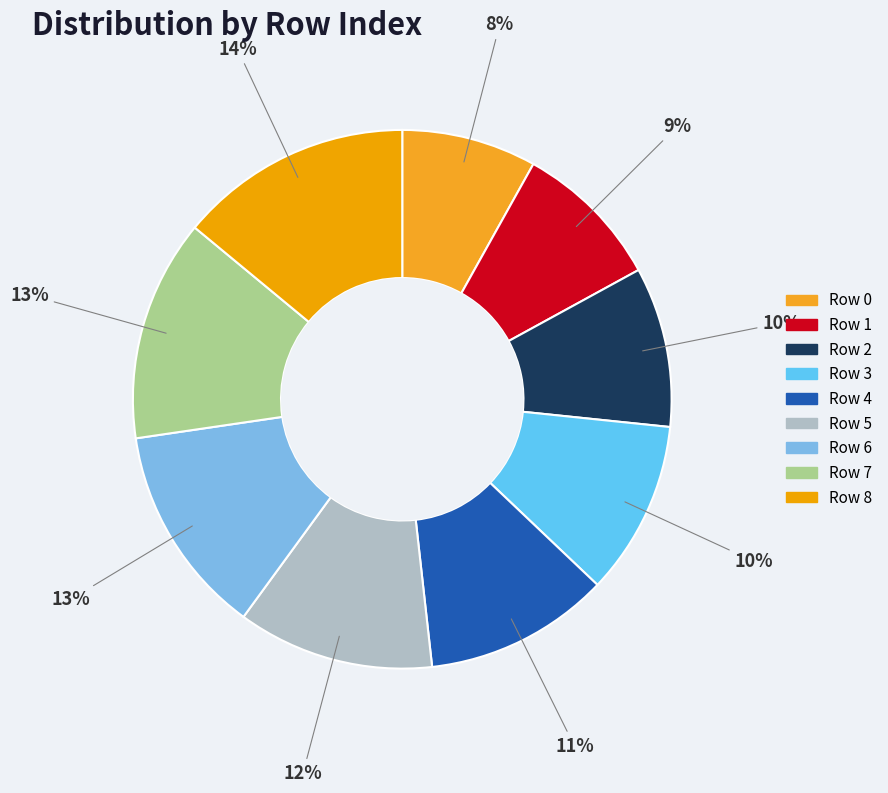

True or false: Row 0 accounts for 8% of the total.

True